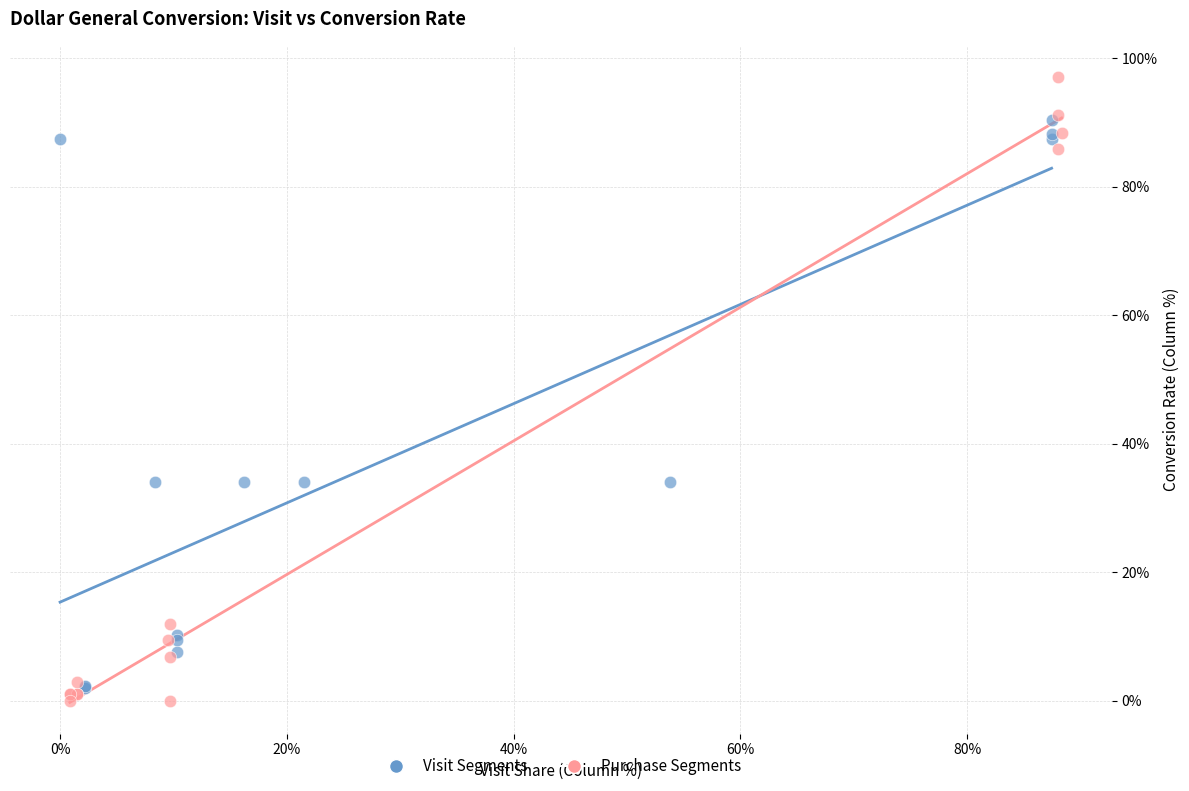

Which series has the largest Y range (max minus min)?

Purchase Segments